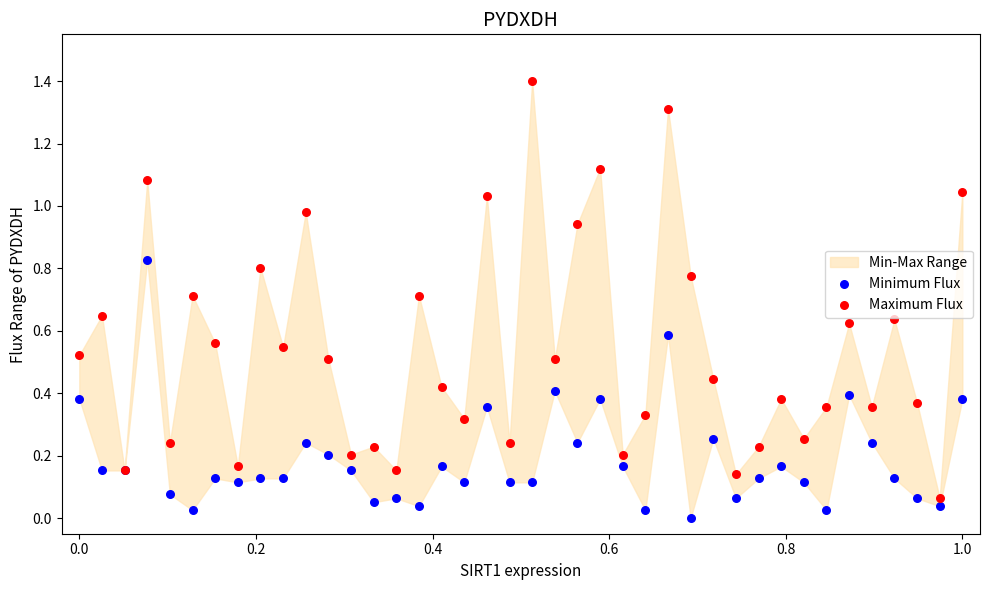

Which series has the largest Y range (max minus min)?

Maximum Flux